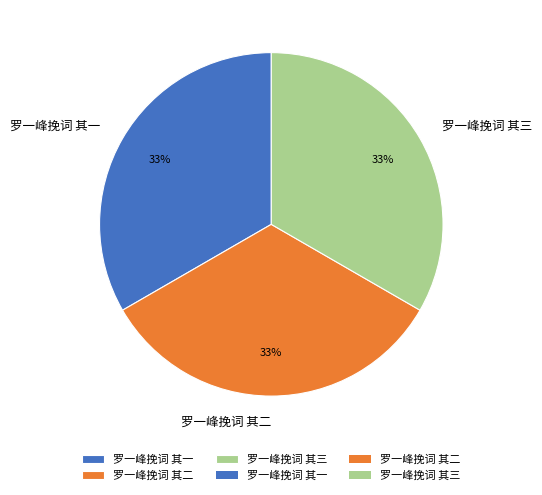

The 罗一峰挽词 其一 slice represents 25% of the pie. True or false?

False